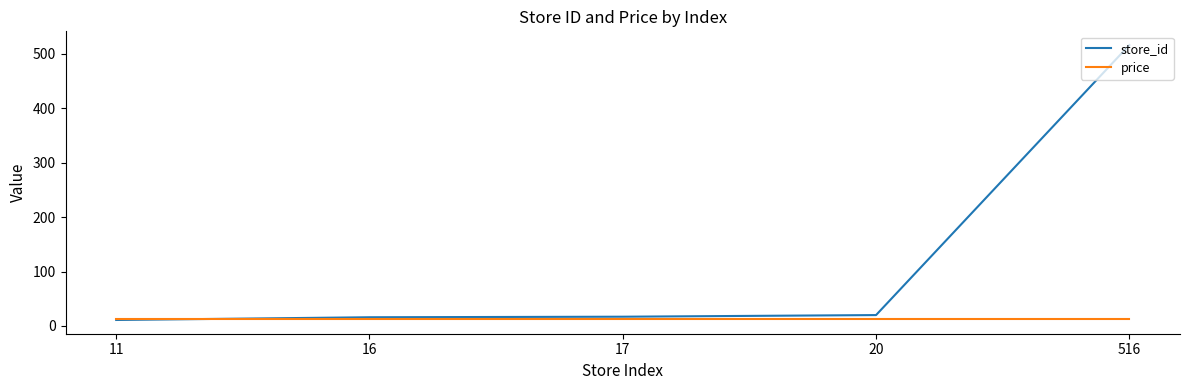

Read the price value at 516.

11.9